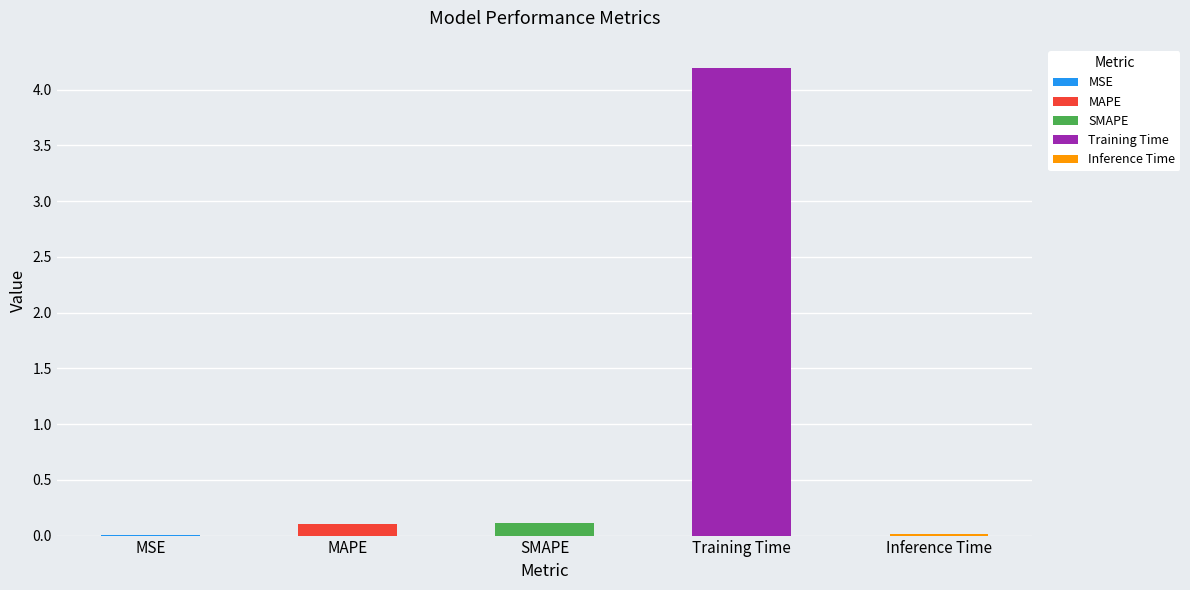

How many bars are there in total?

5